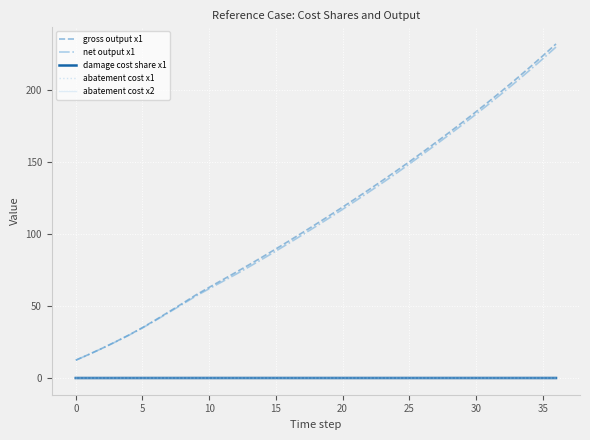

Which series has the widest spread of values?

gross output x1